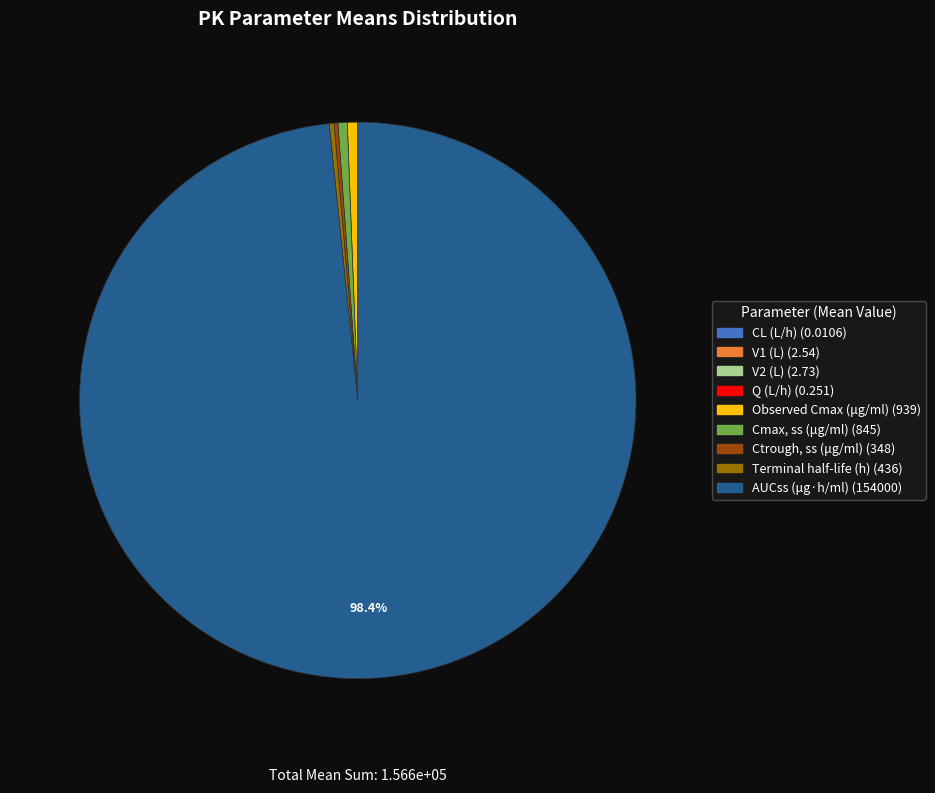

Which category has the biggest portion of the pie?

AUCss (μg·h/ml)